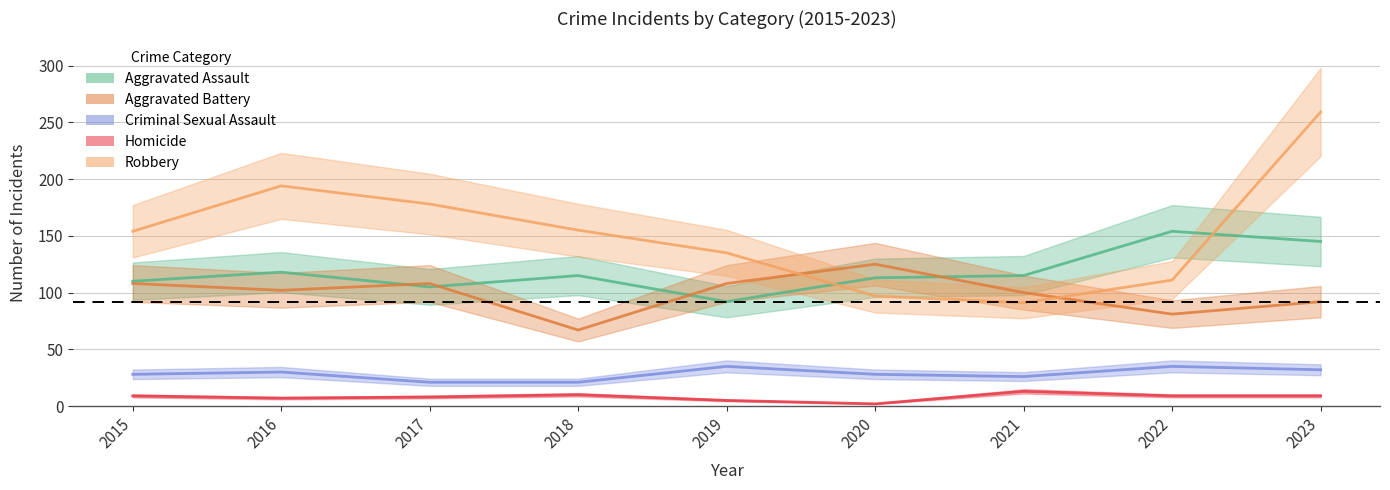

At how many categories does at least one series exceed 141?

6